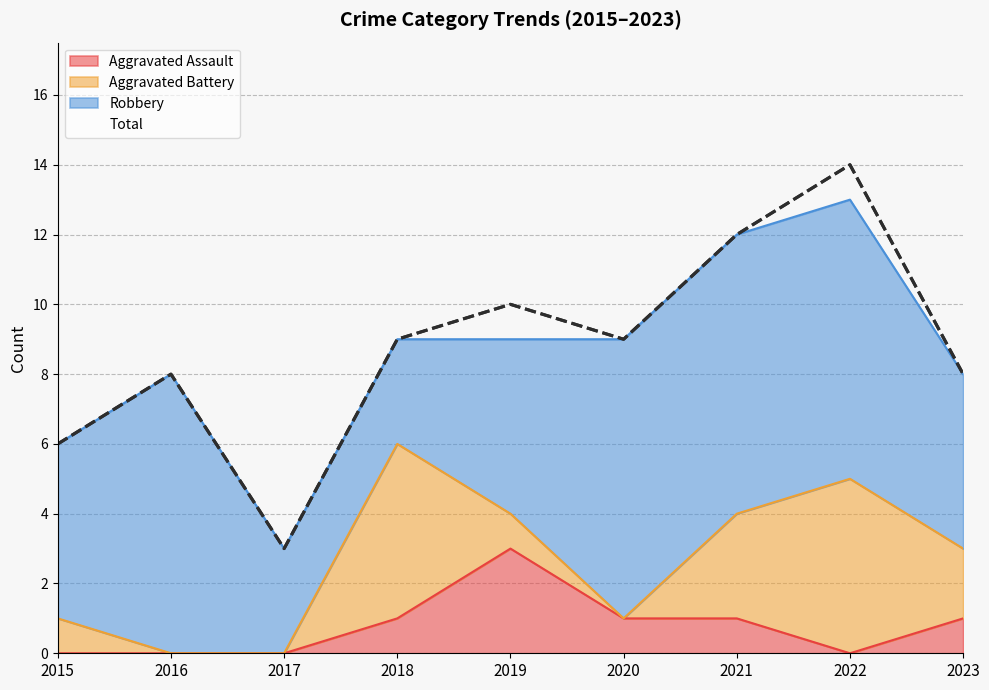

True or false: Aggravated Assault and Total cross at least once.

False